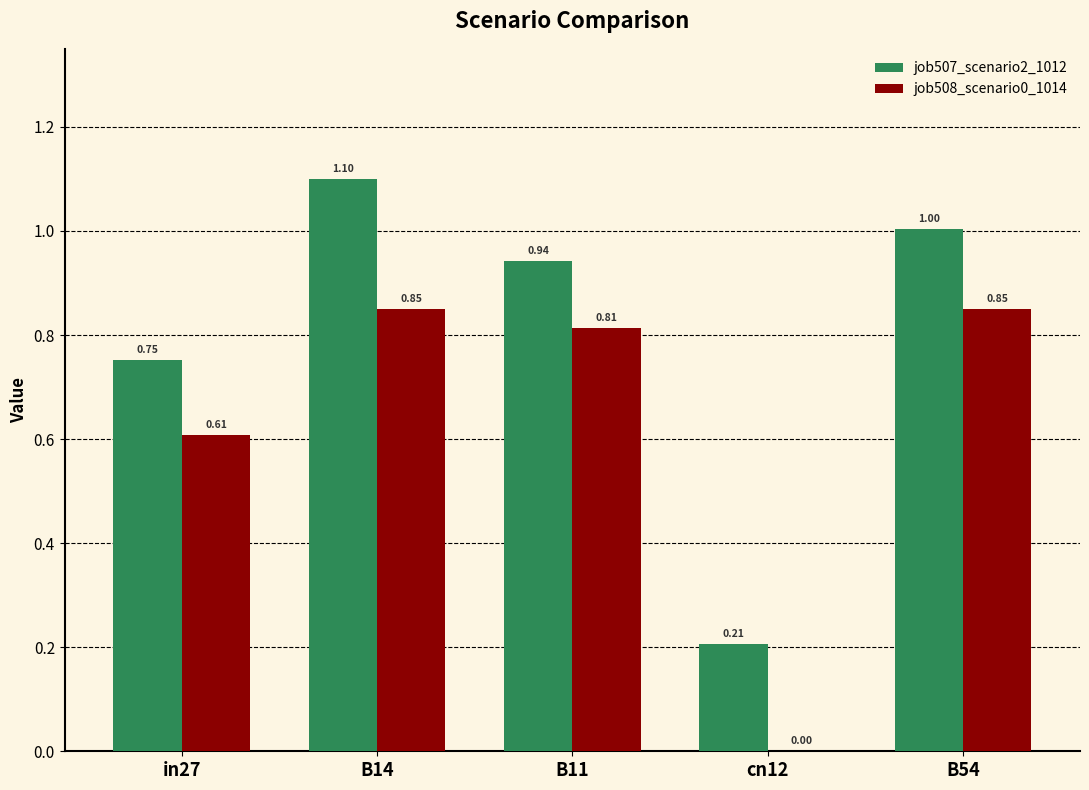

What is the maximum value shown in the chart?

1.1